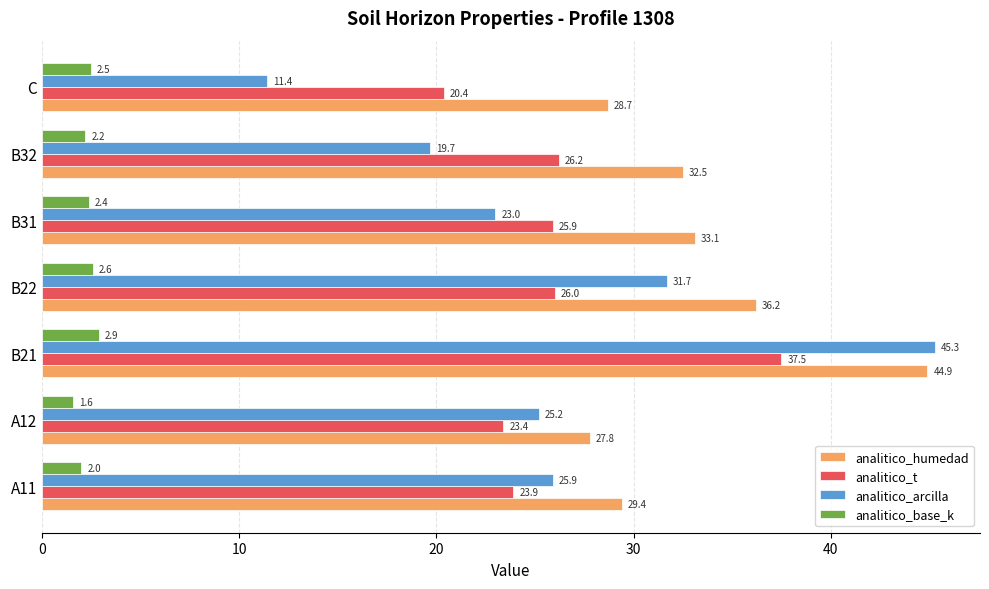

At which label does analitico_humedad reach its minimum?

A12